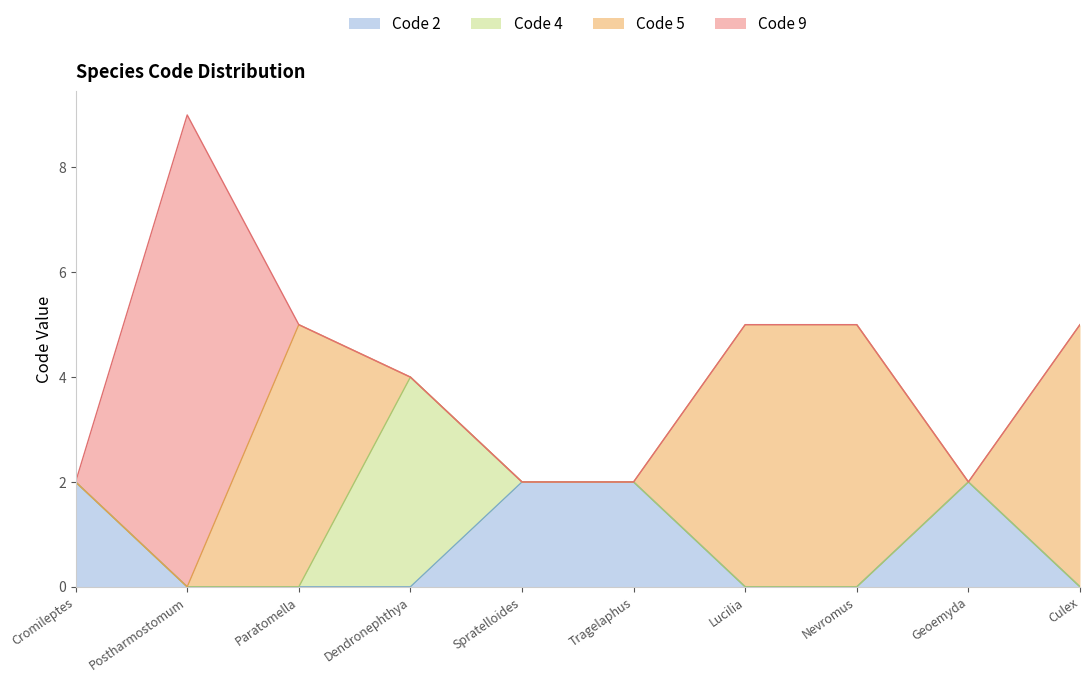

How many lines are shown in the chart?

4